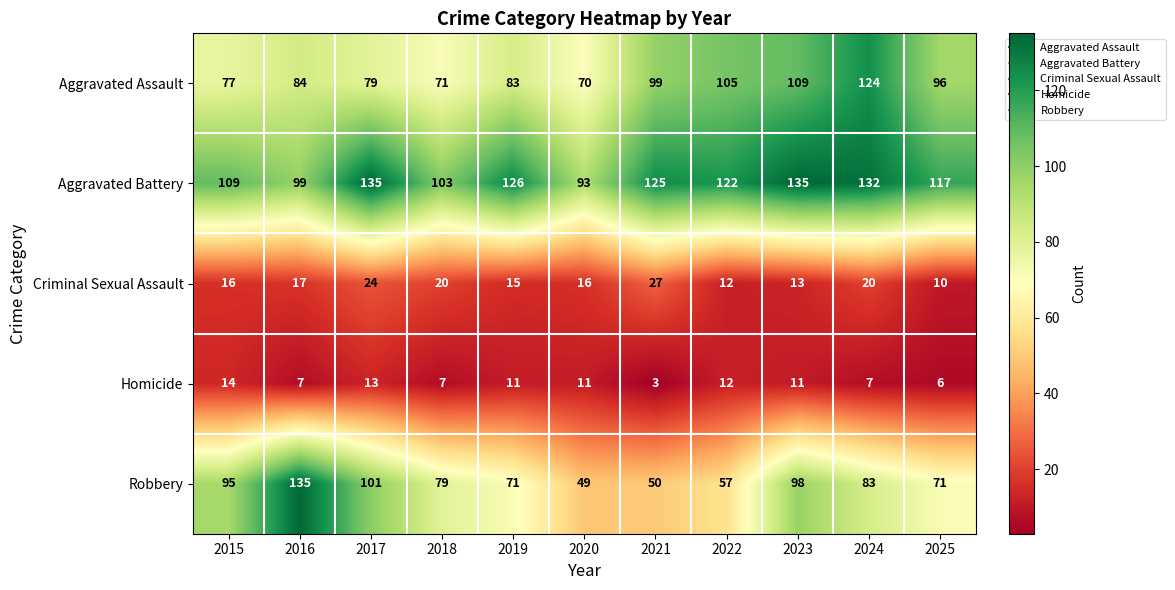

What is the difference between the Aggravated Battery values at 2024 and 2021?

7